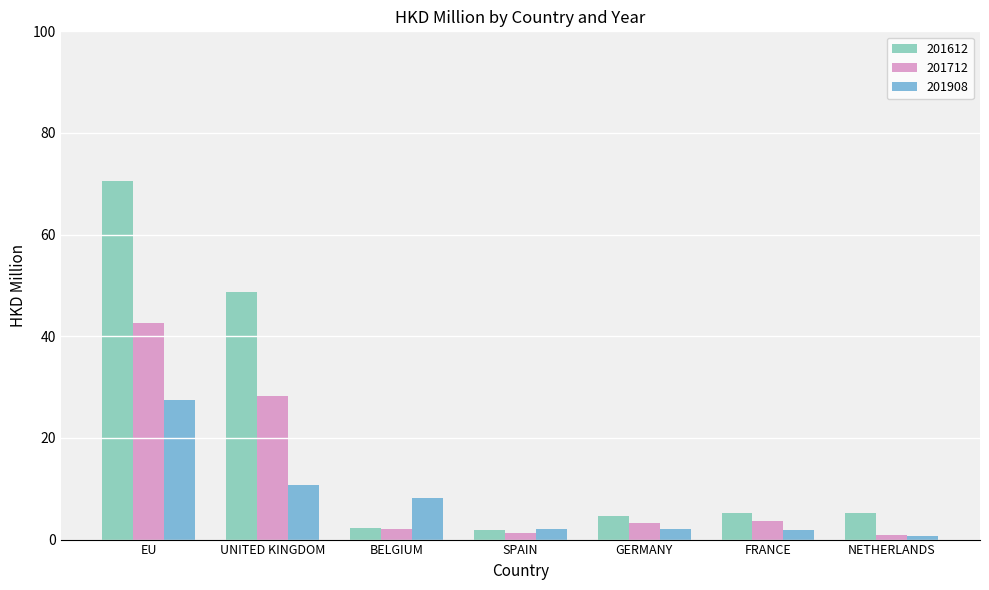

What is the minimum value for 201908?

0.7